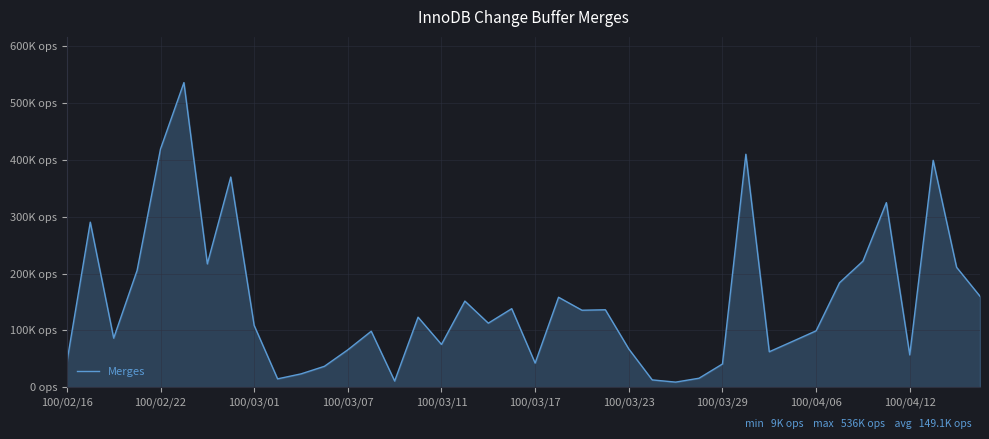

Reading left to right, transcribe all the data shown in this chart.

44.1	290.7	86.5	205.8	419.6	536.4	217.2	370.2	108.9	14.8	23.6	36.9	66.0	98.7	11.0	123.4	75.4	151.8	112.9	138.4	42.6	158.5	135.7	136.5	67.5	13.0	9.1	16.0	41.0	410.3	62.5	80.9	99.4	184.1	222.1	325.1	57.0	399.6	211.2	160.2